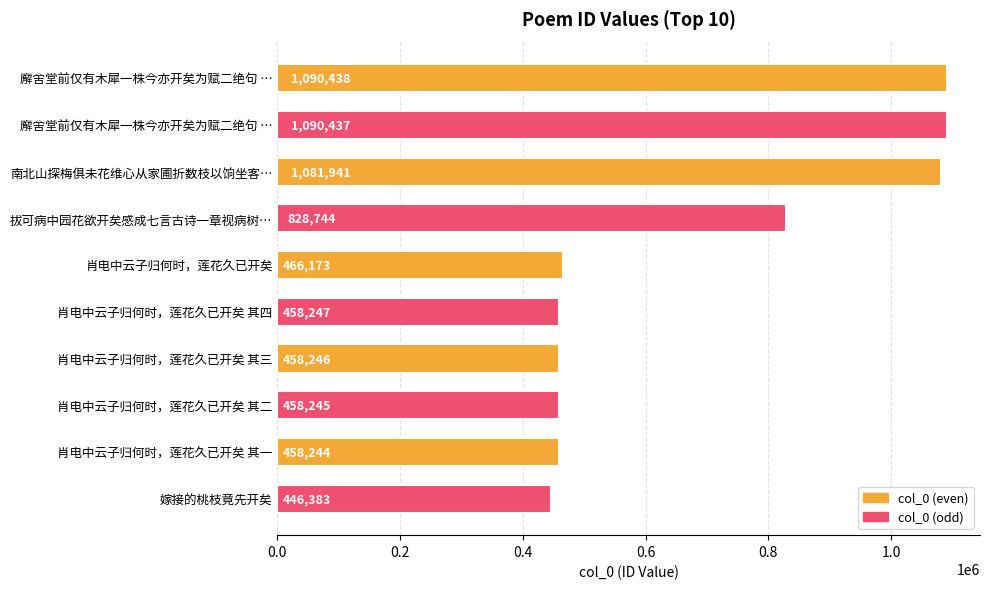

How many values are below 466173?

5